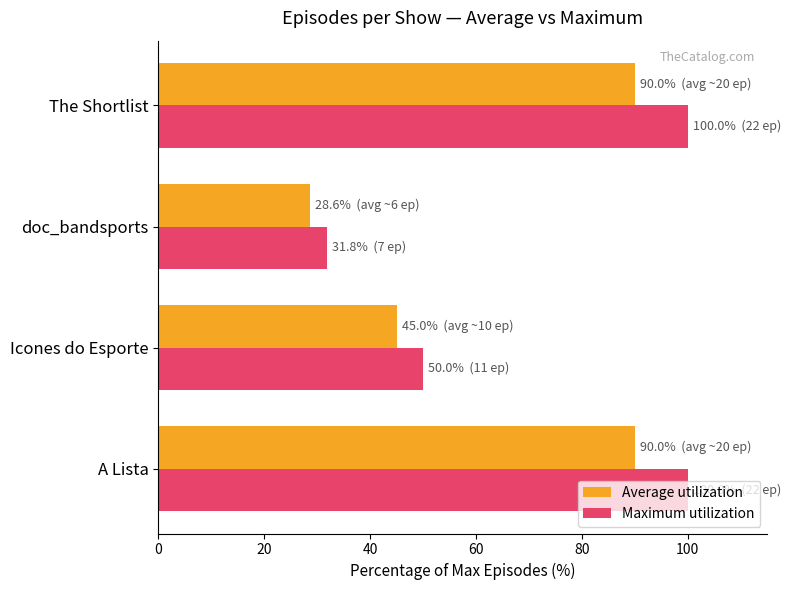

What are all the series names shown in the legend?

Average utilization, Maximum utilization